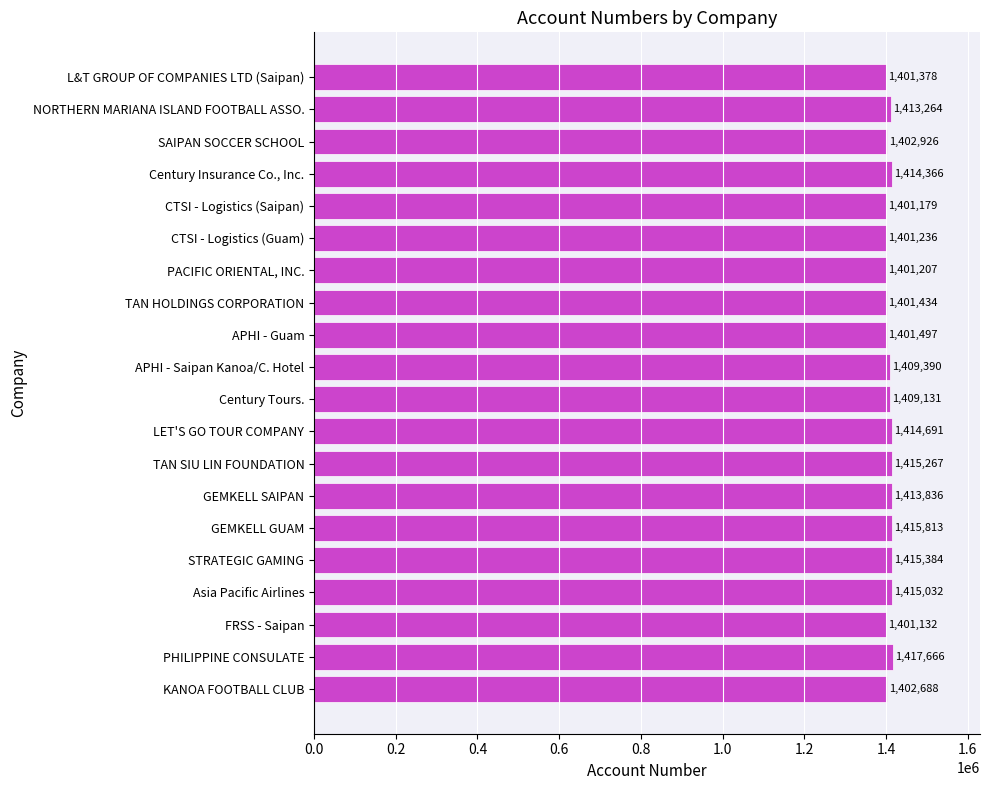

Between PACIFIC ORIENTAL, INC. and GEMKELL SAIPAN, which is larger?

GEMKELL SAIPAN